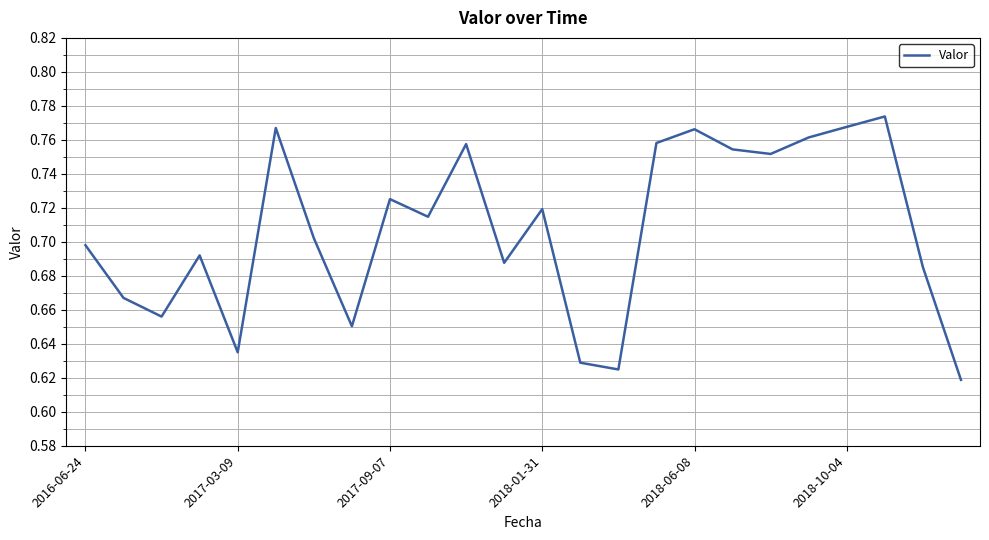

The value at 2018-06-08 is 0.4. True or false?

False